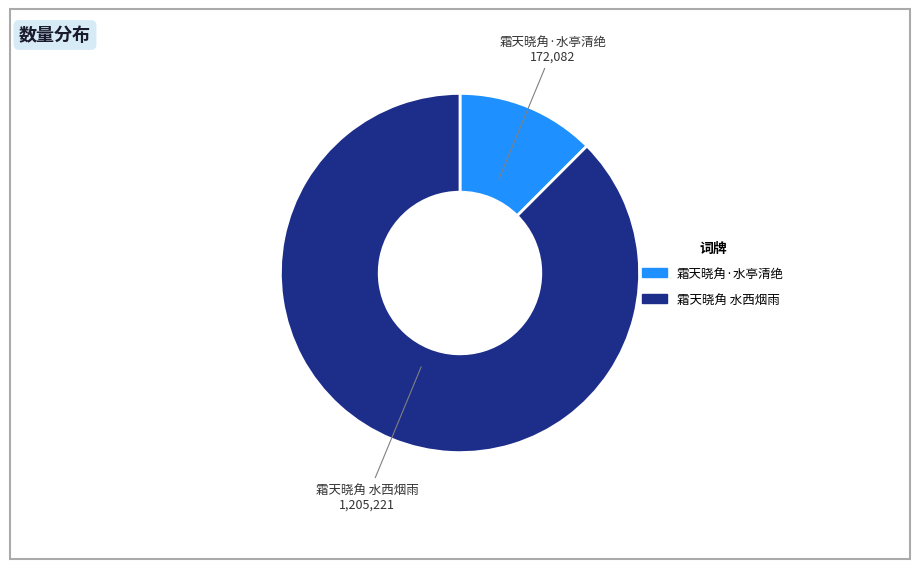

Combined, do 霜天晓角 水西烟雨 and 霜天晓角·水亭清绝 account for over 50%?

Yes